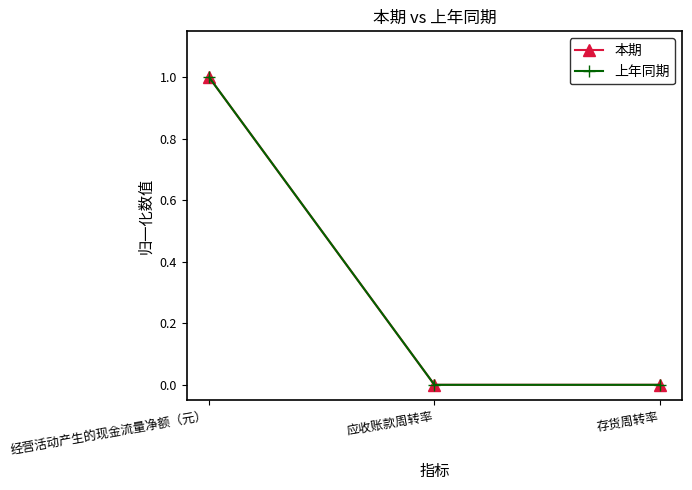

Which category has the highest value across all series?

经营活动产生的现金流量净额（元）